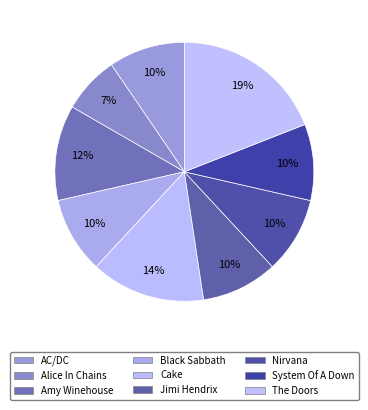

Is the sum of Nirvana and Jimi Hendrix greater than half?

No